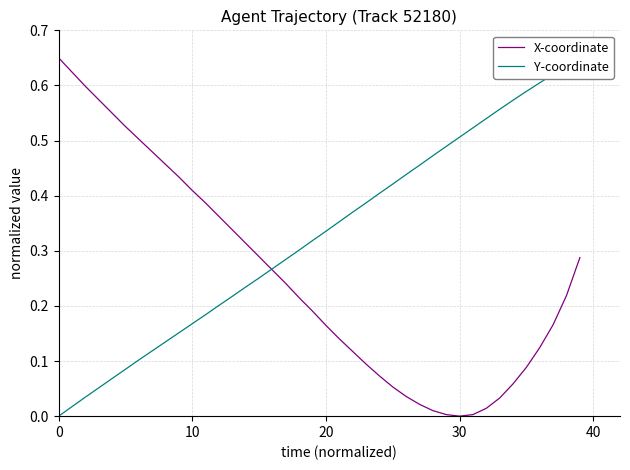

Count the number of categories in the chart.

40